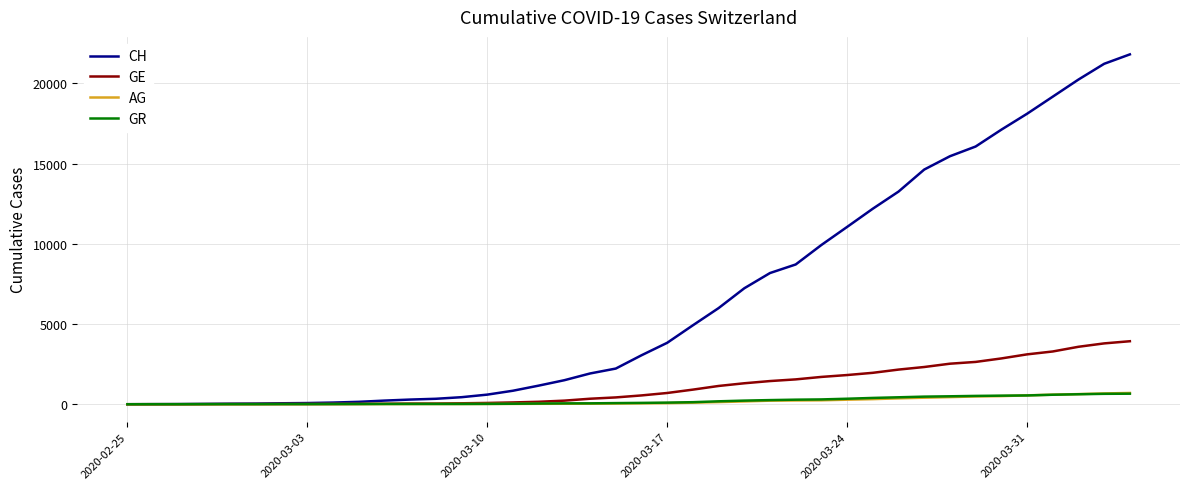

Which series has the largest total across all categories?

CH